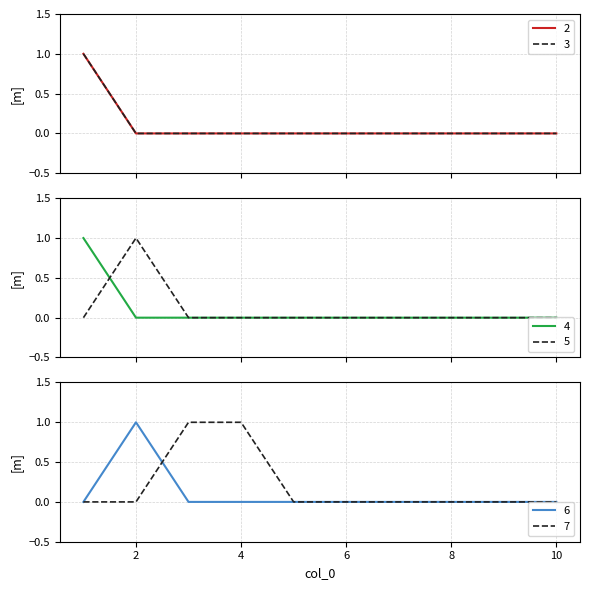

What is the value of the 7 point at the 3rd from the left?

1